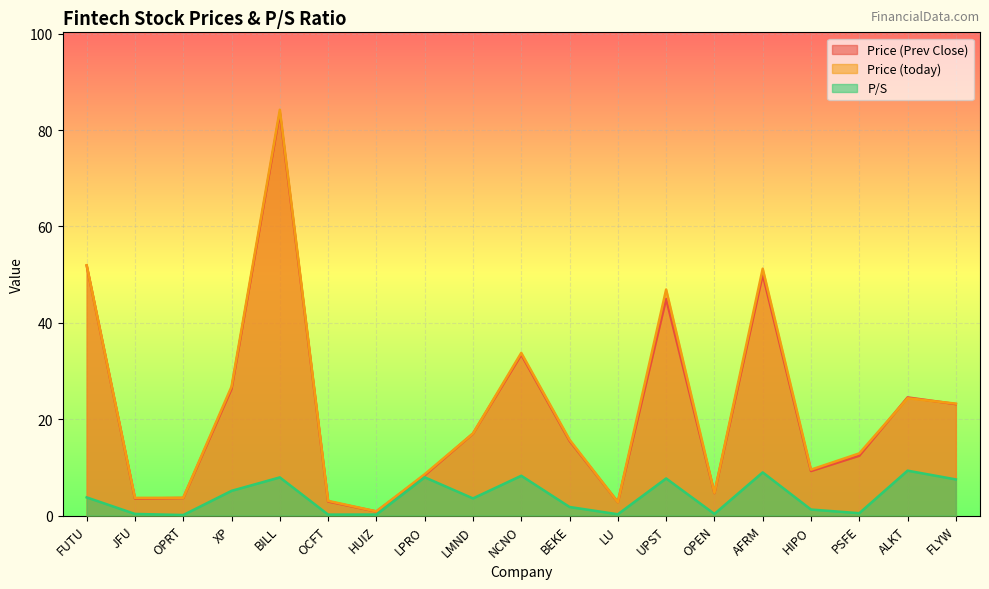

Does the chart display data point markers on the line(s)?

No